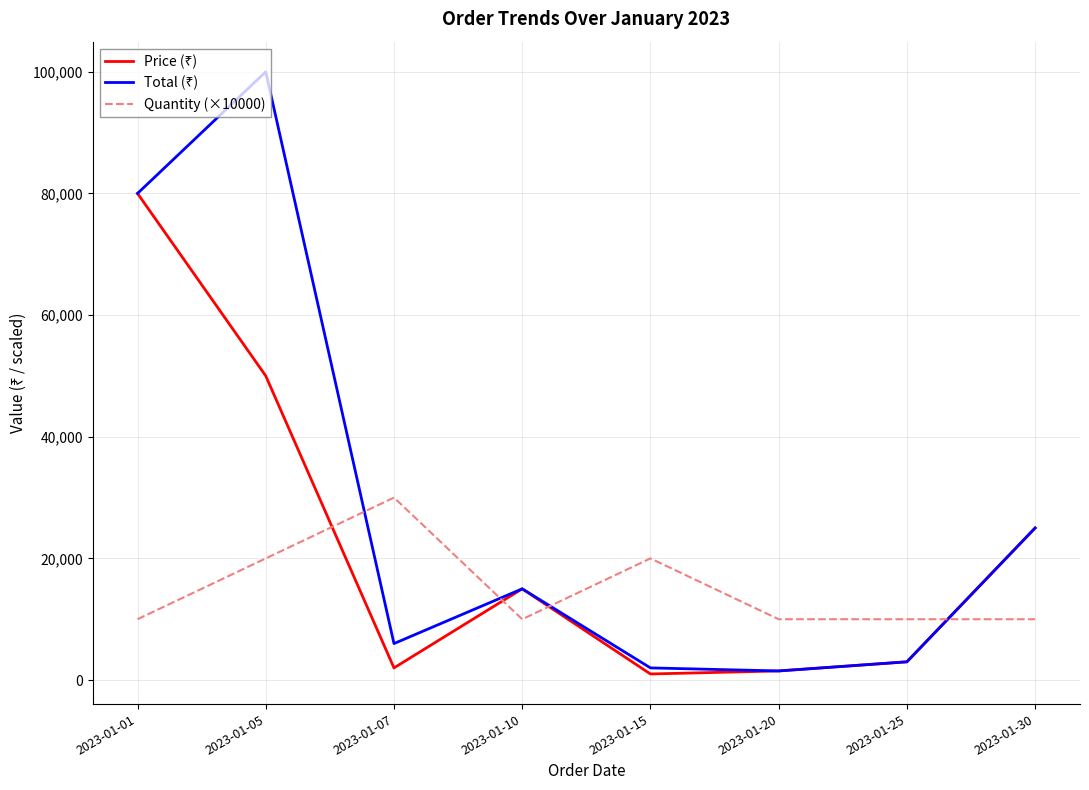

Which label corresponds to the largest value in the chart?

2023-01-05